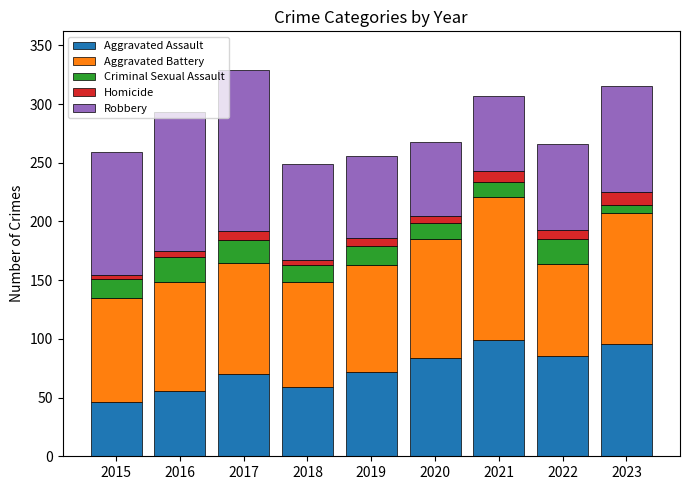

True or false: Aggravated Assault has a value of 18 at 2019.

False